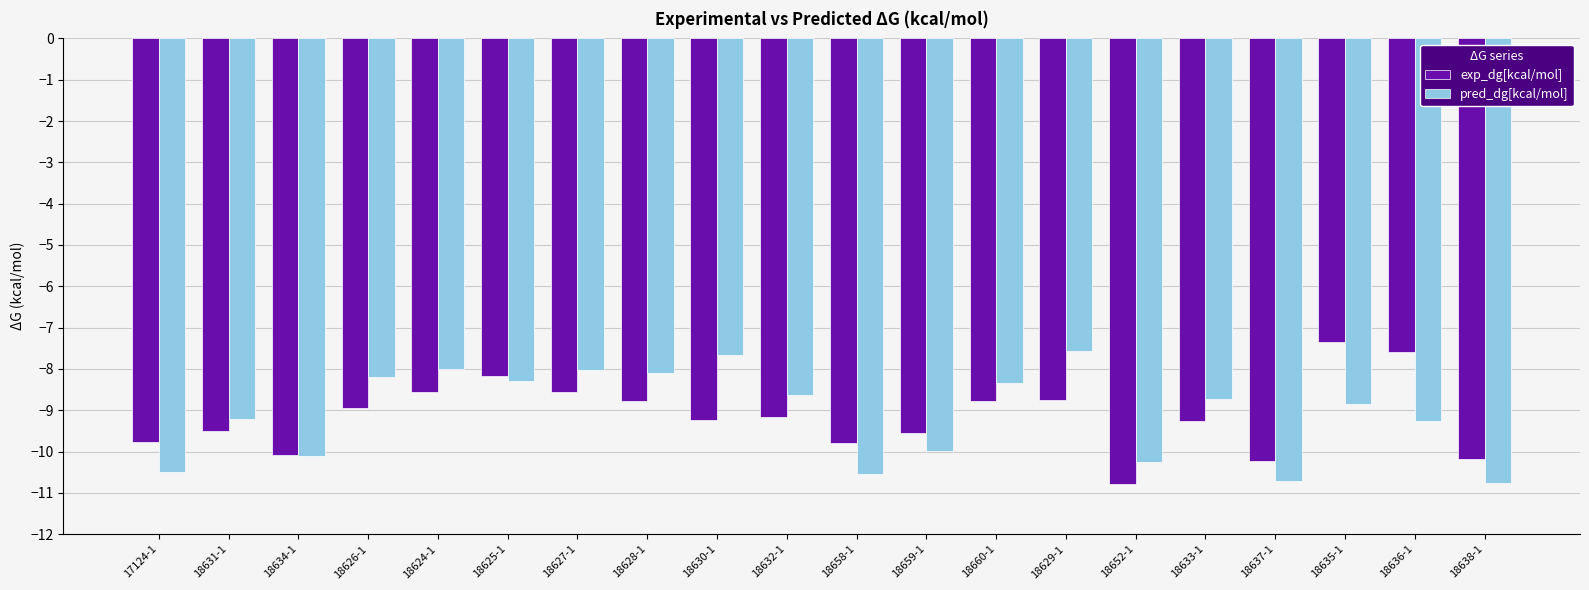

What is the difference between the pred_dg[kcal/mol] values at 18629-1 and 18634-1?

2.5